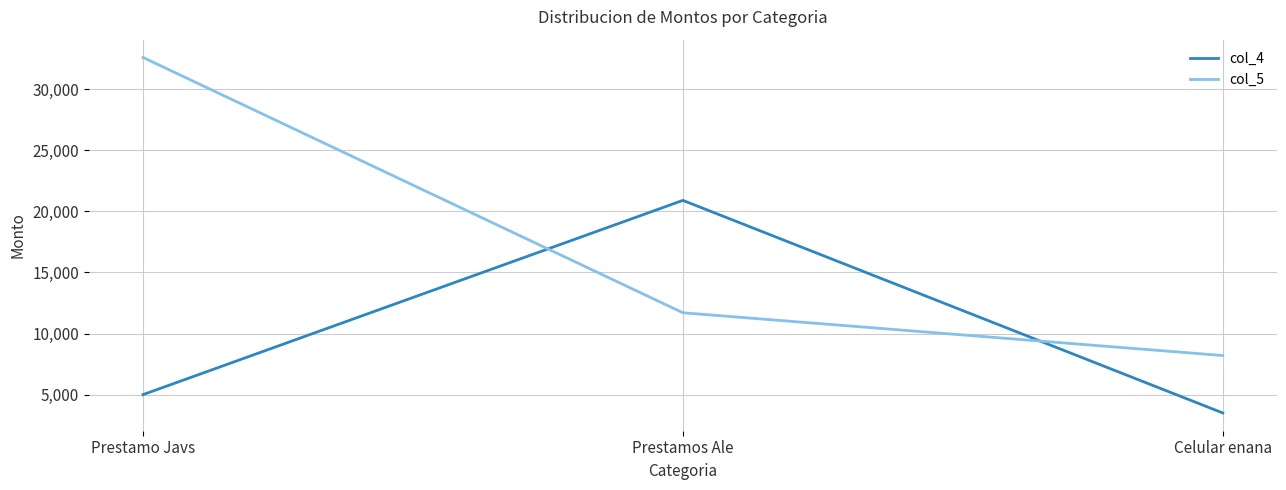

What is the total value across all series at Prestamos Ale?

32600